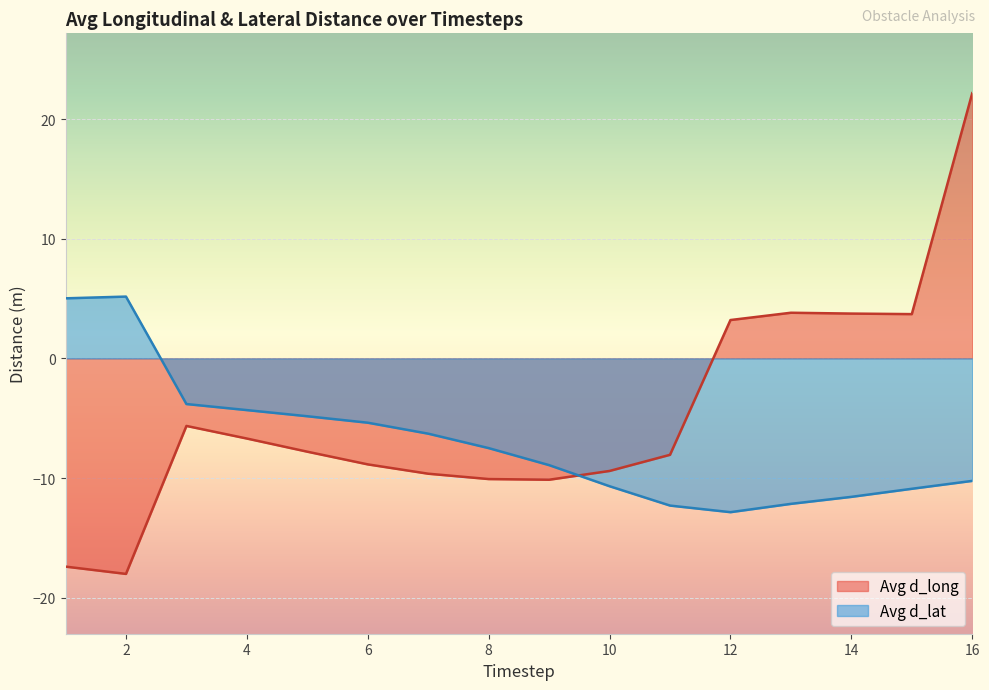

True or false: d_long_30655 has more than 0 points higher than both neighbors.

True